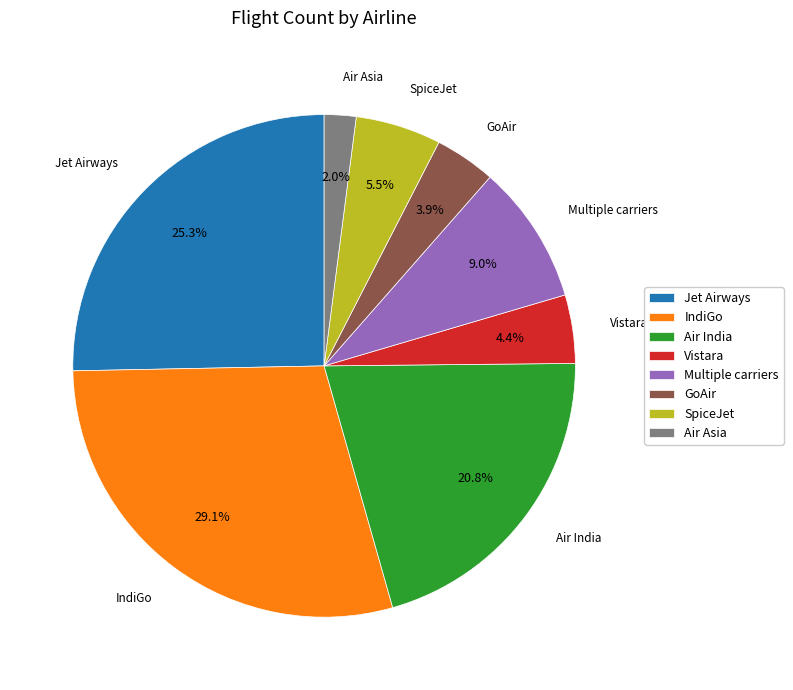

What percentage is the Vistara slice, to the nearest percent?

4%